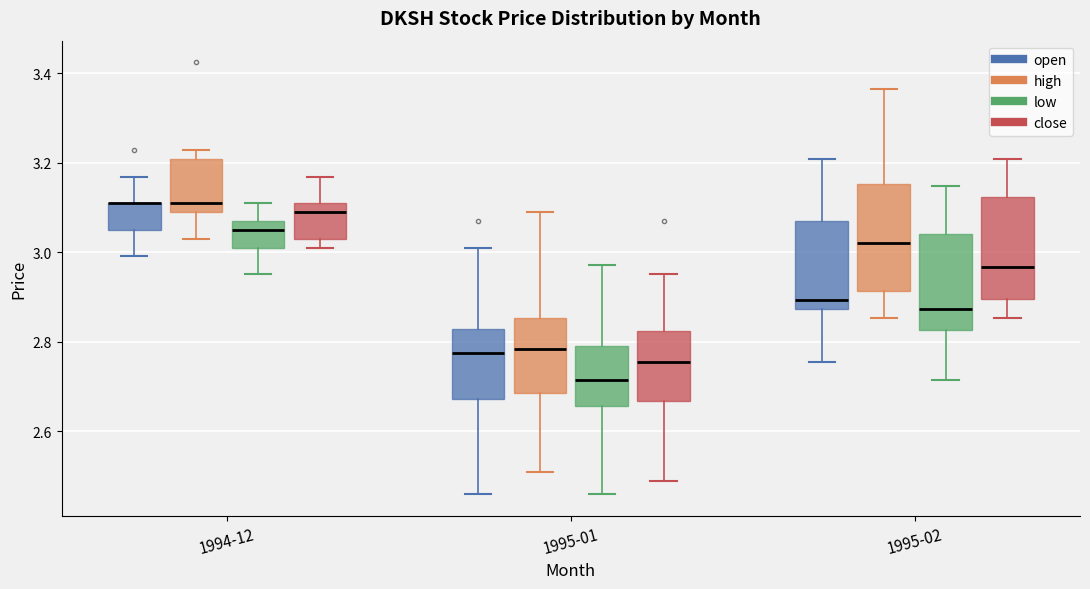

Where does the upper whisker of the box for 1994-12 (open) end on the y-axis? The values are not printed on the chart, so give them approximately, as read against the axis.

3.16